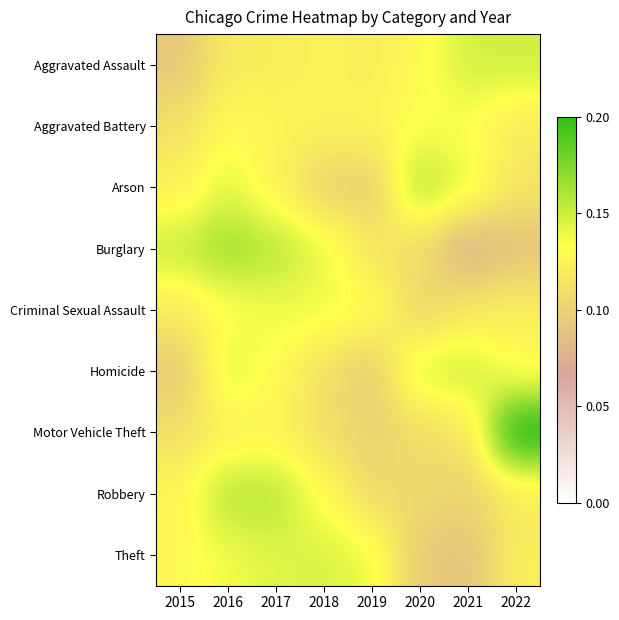

What is the smallest value displayed?

0.1